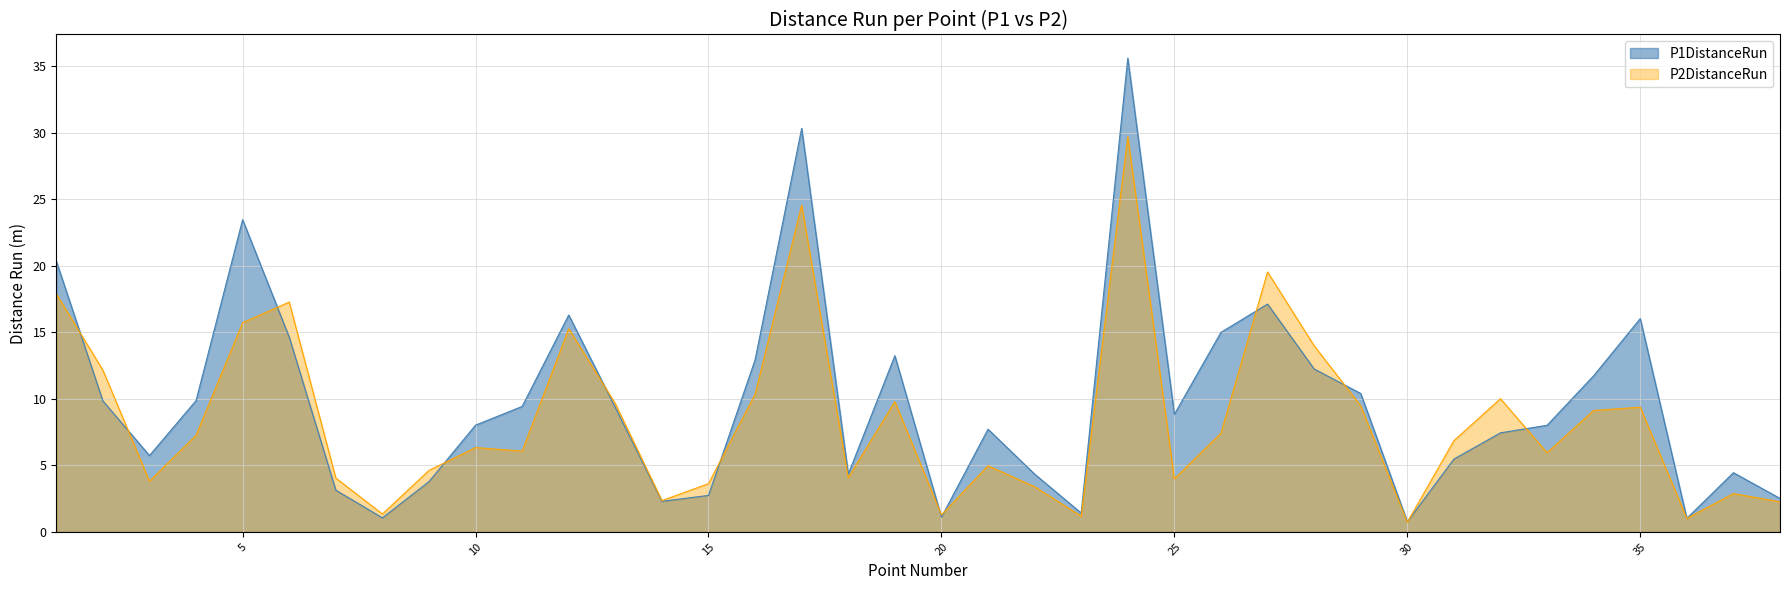

Is the value of P1DistanceRun at 31 greater than the value of P2DistanceRun at 4?

No